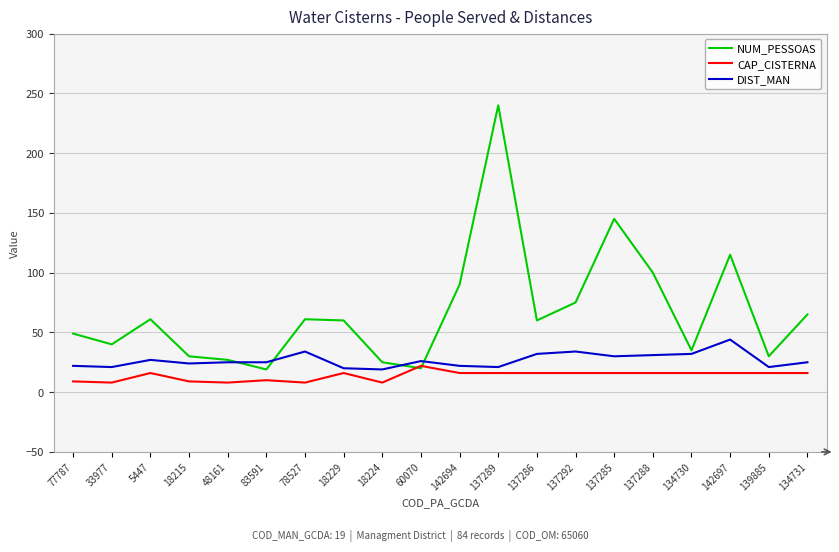

True or false: CAP_CISTERNA and DIST_MAN intersect in this chart.

False